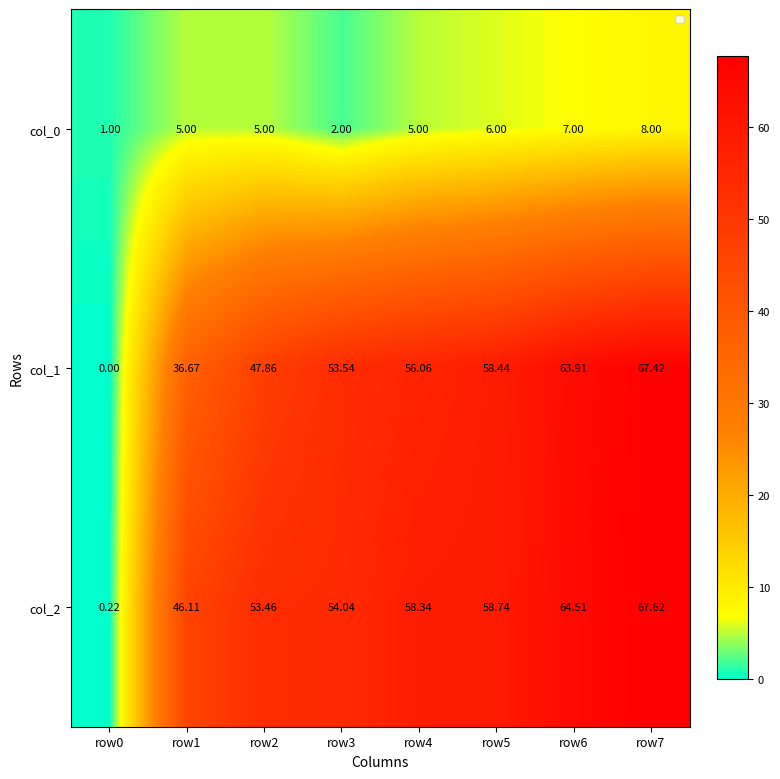

Is the value of col_2 at row1 greater than the value of col_1 at row7?

No